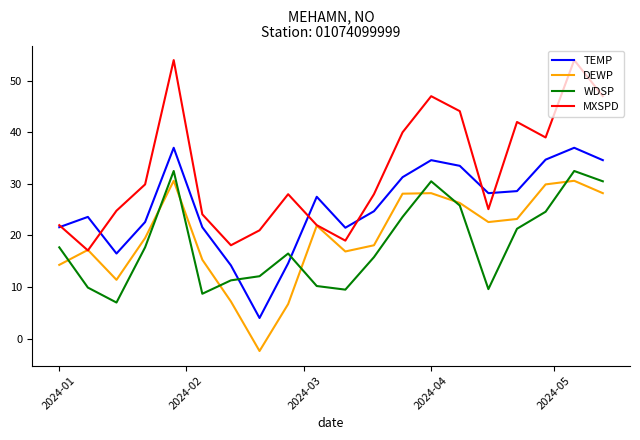

True or false: DEWP has more than 2 interior local peaks.

True